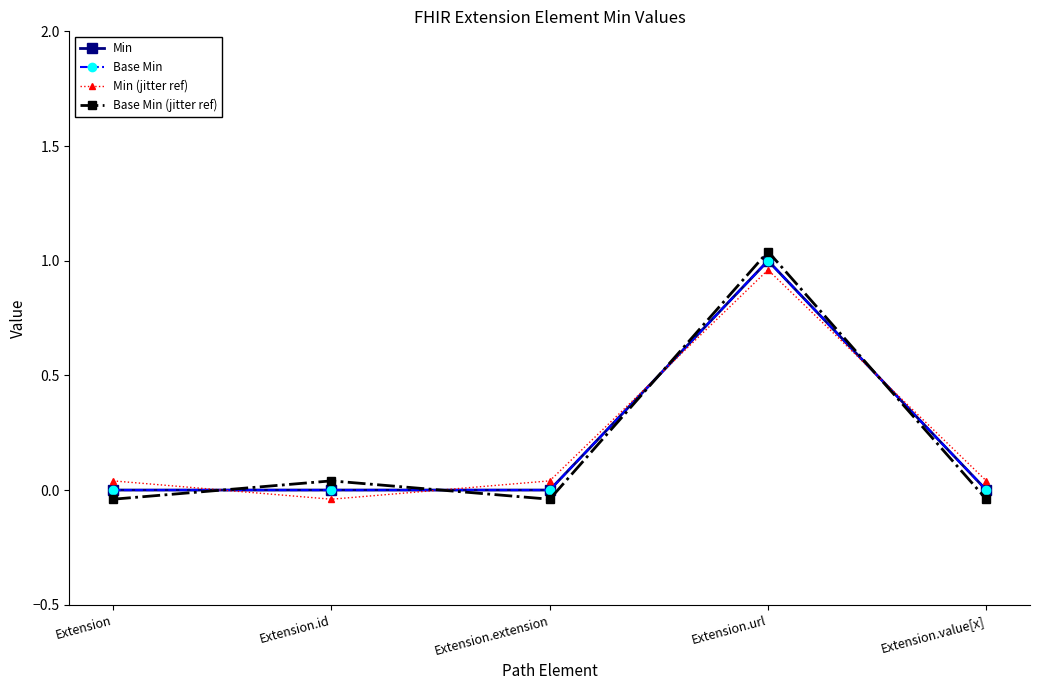

Between Extension and Extension.url, which series saw the biggest shift?

Base Min (jitter ref)